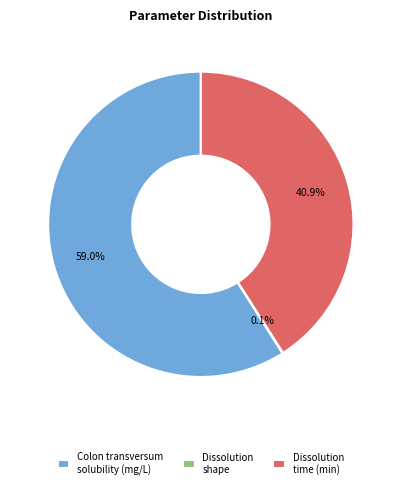

Is there a majority slice in this chart?

Yes